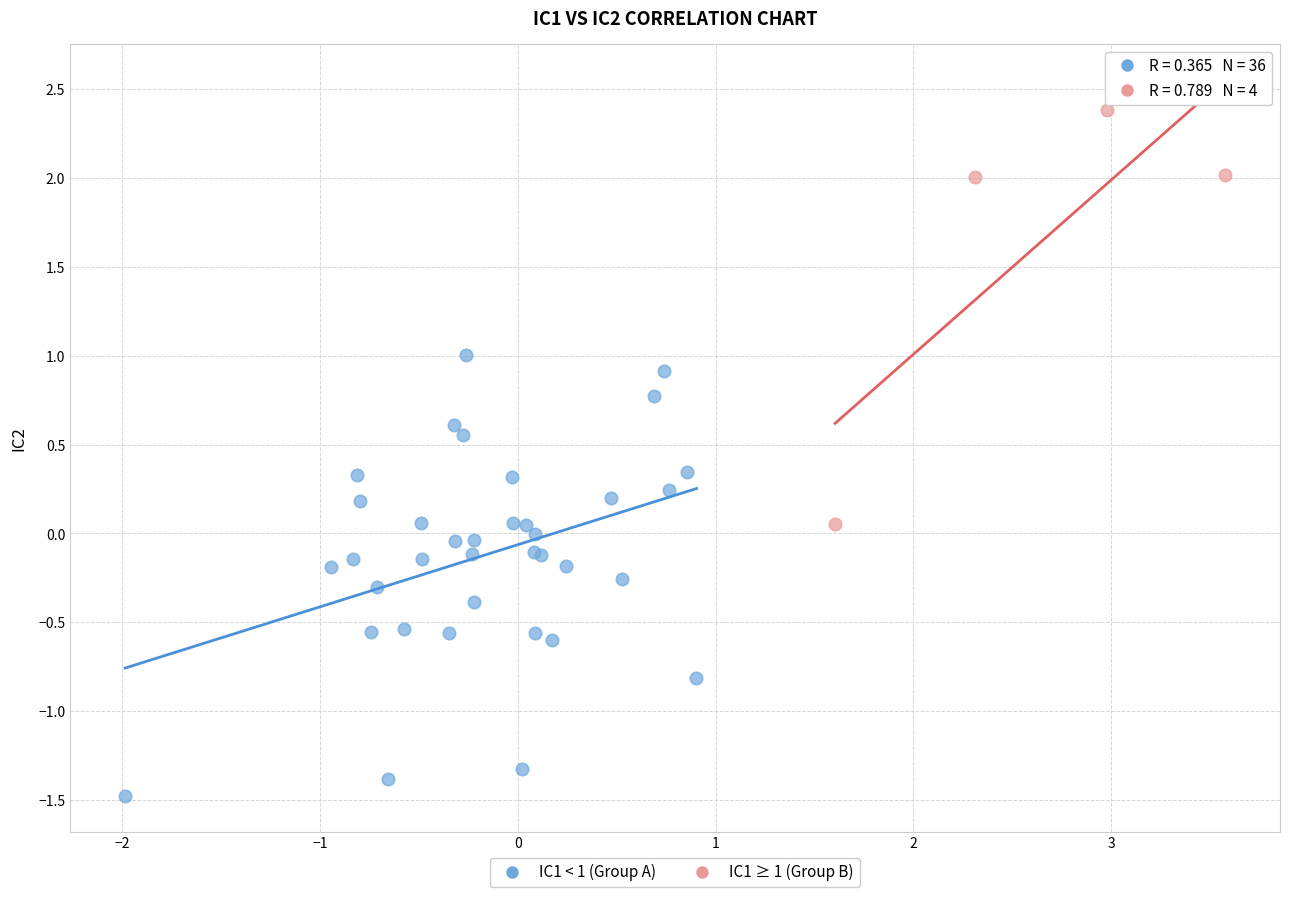

Which series reaches the minimum Y coordinate?

IC1 < 1 (Group A)